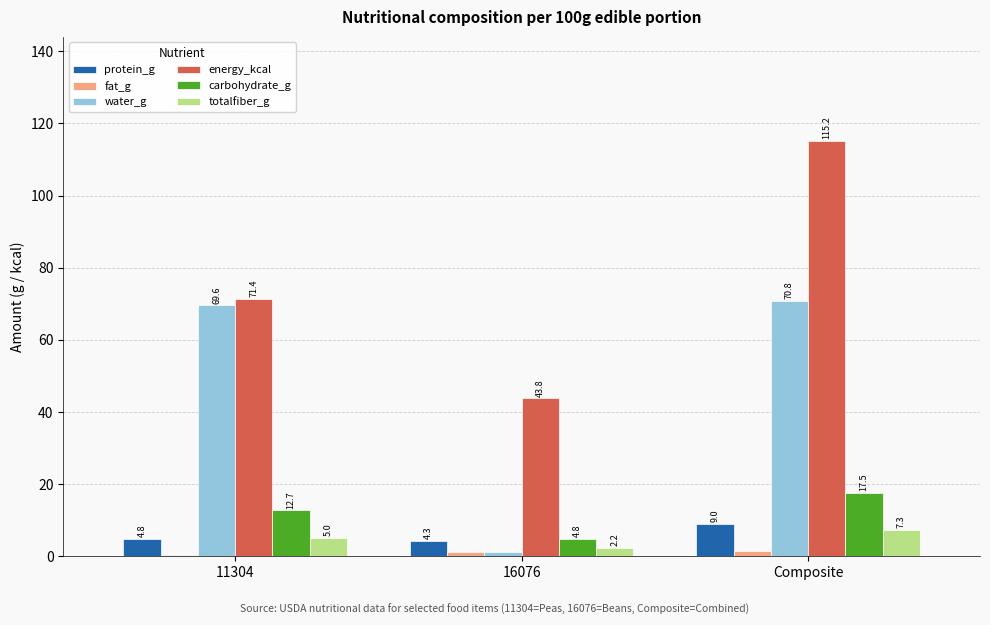

Is the value of protein_g at Composite greater than the value of water_g at Composite?

No